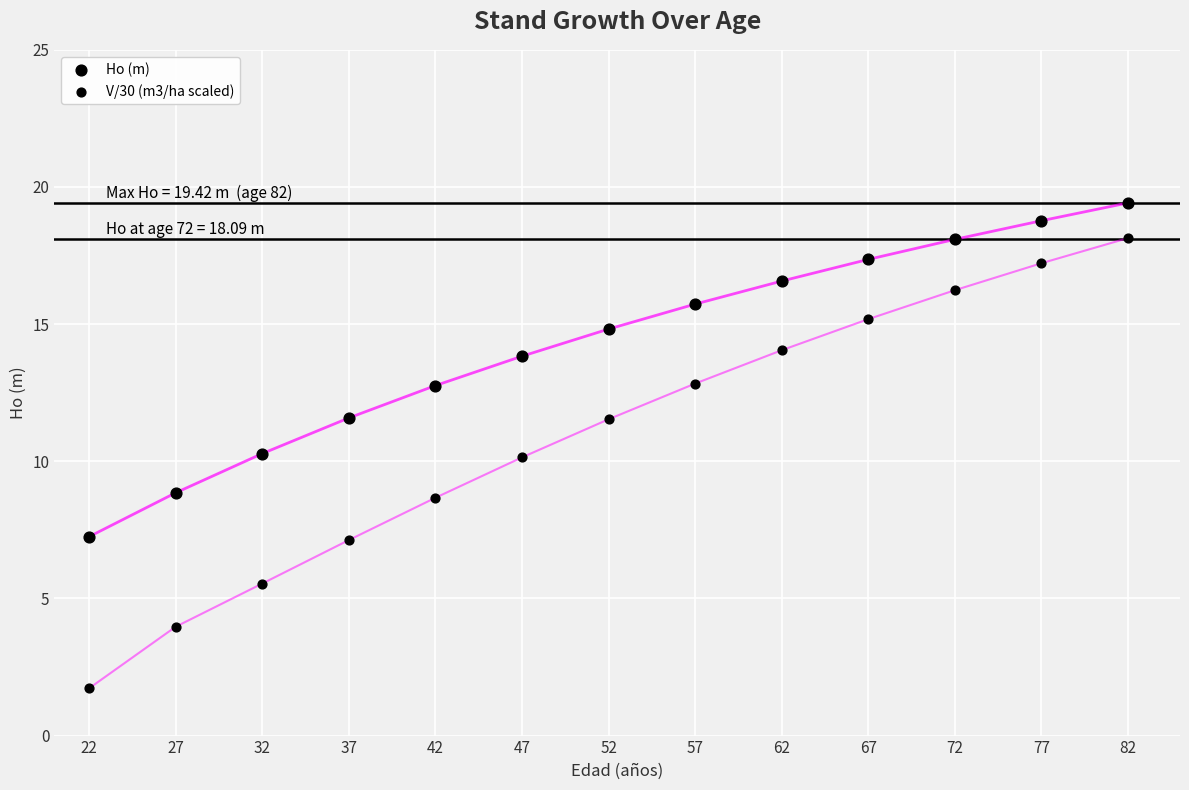

How many points are shown in the scatter plot?

26